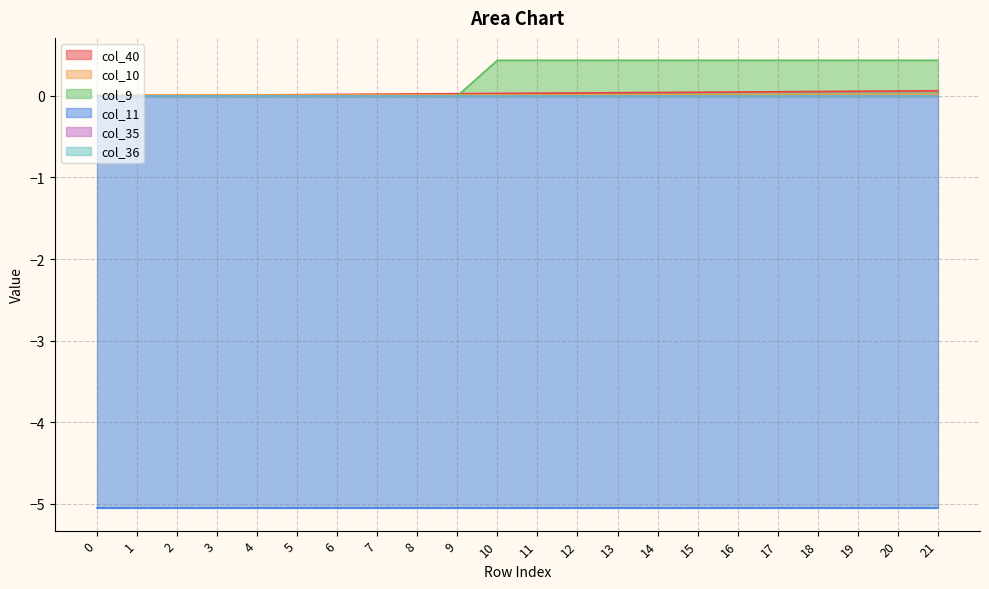

Is the value of col_40 at 11 greater than the value of col_36 at 5?

Yes